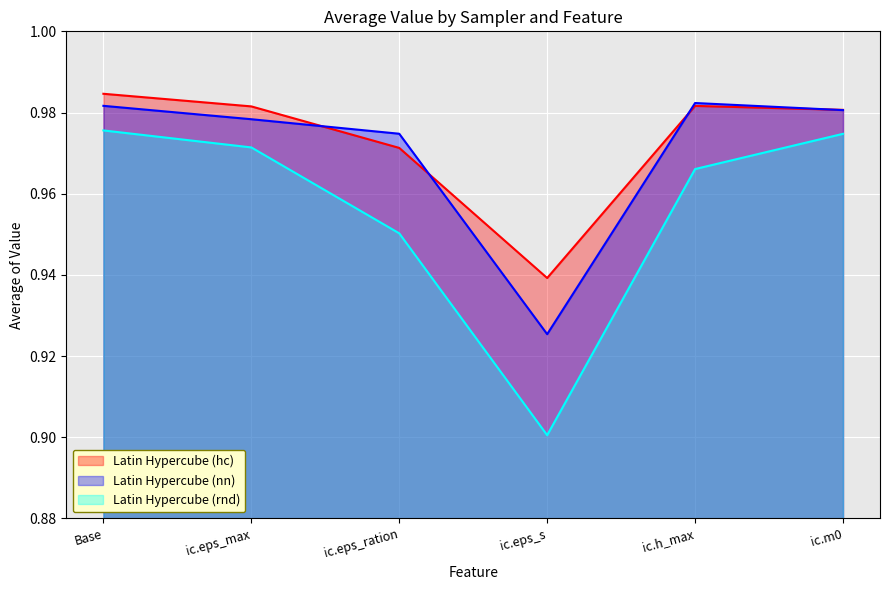

What are all the series names shown in the legend?

Latin Hypercube (hc), Latin Hypercube (nn), Latin Hypercube (rnd)